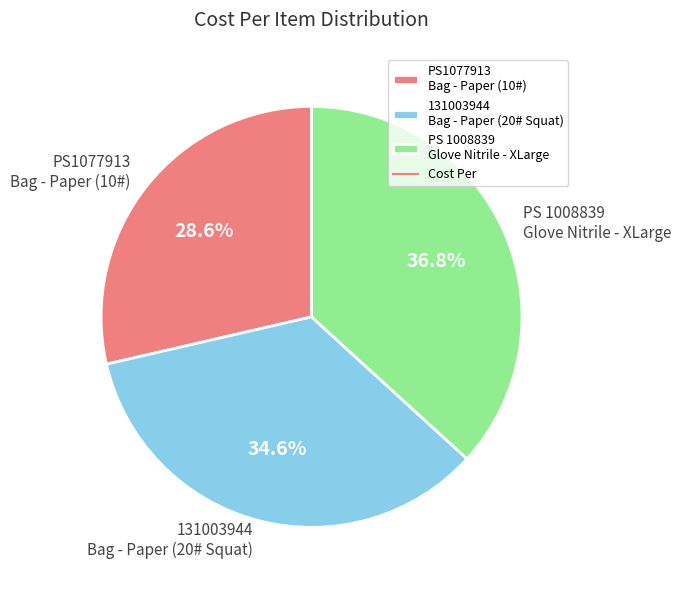

Is there any slice that represents more than half of the pie?

No